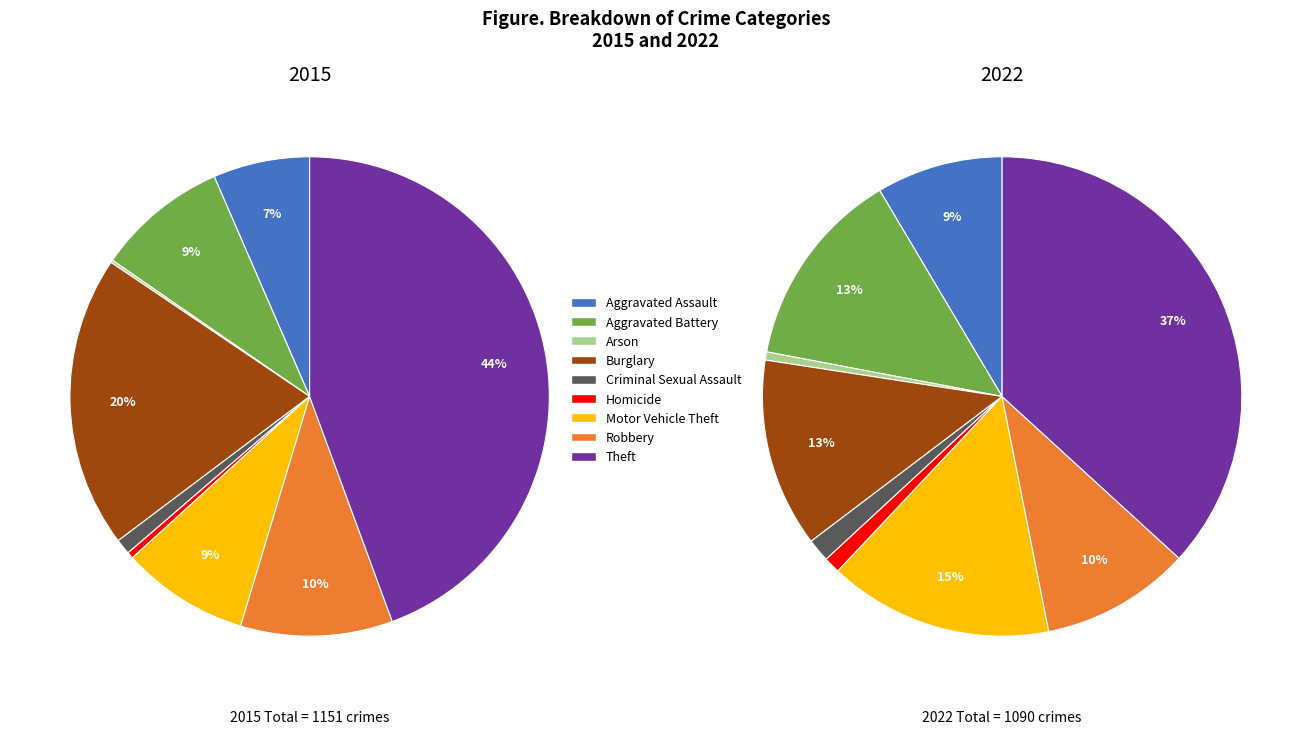

Which category has the smallest portion of the pie?

Arson